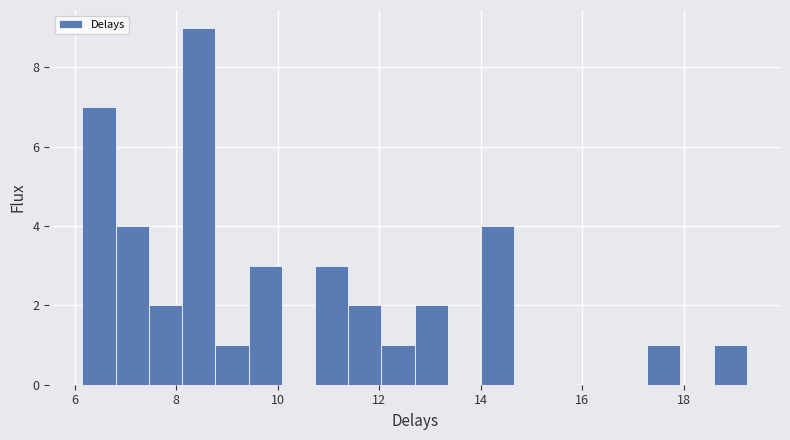

Around what value on the x-axis is the tallest bar? Give the approximate position of its centre, as read against the axis.

8.4